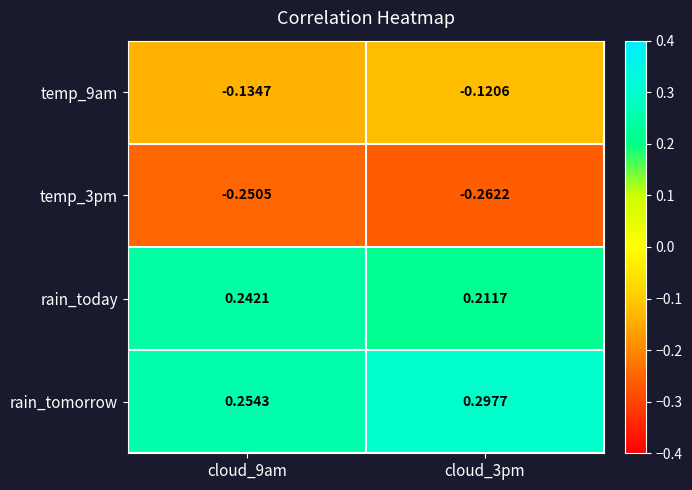

Which series has the largest range (max minus min)?

rain_tomorrow